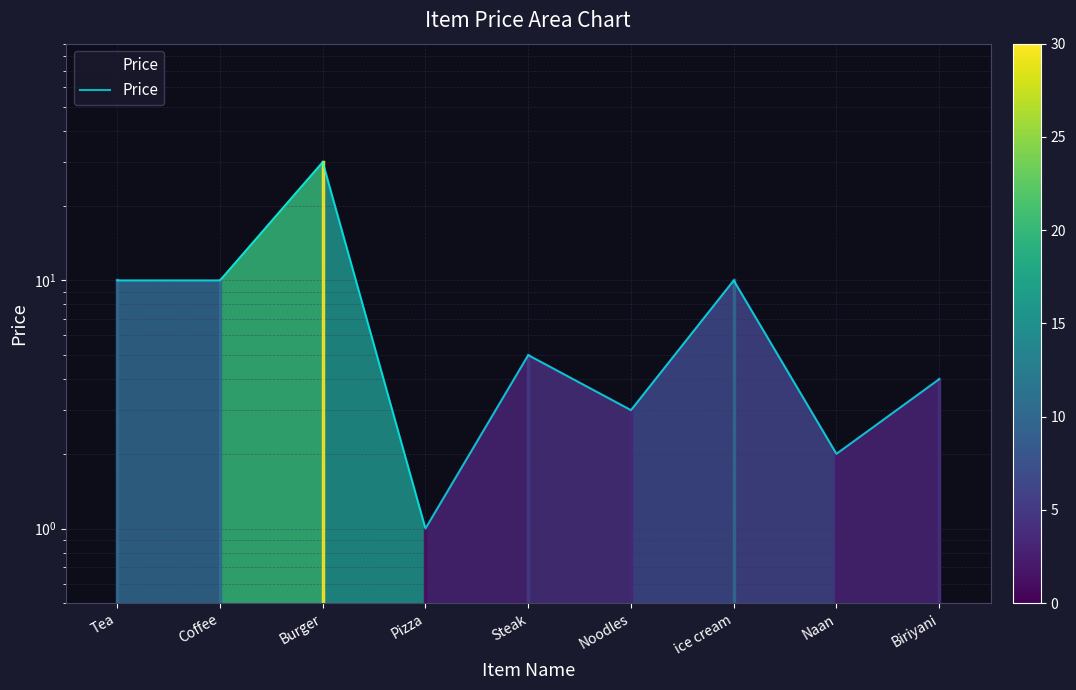

True or false: the data shows 1 at Steak.

False